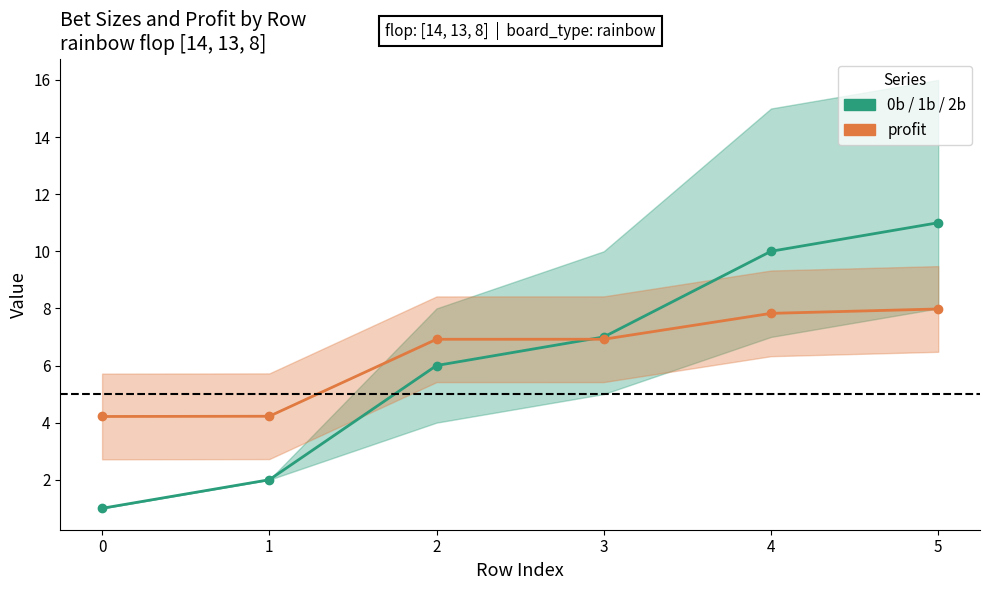

Which label corresponds to the largest value in the chart?

5